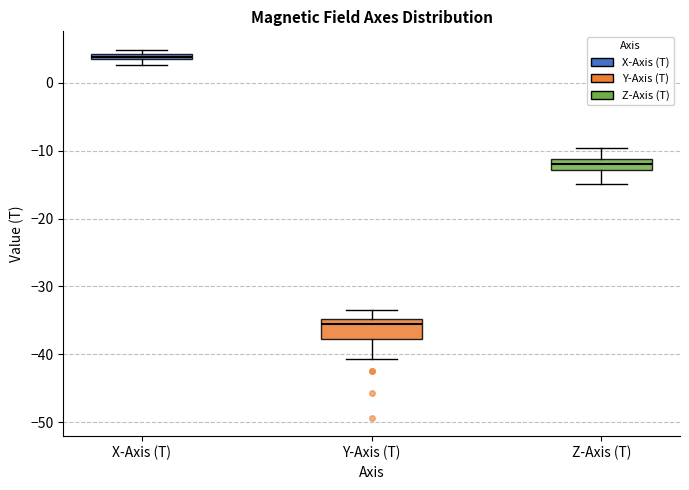

Where is the lower edge of the box for Z-Axis (T) on the y-axis? The values are not printed on the chart, so give them approximately, as read against the axis.

-13